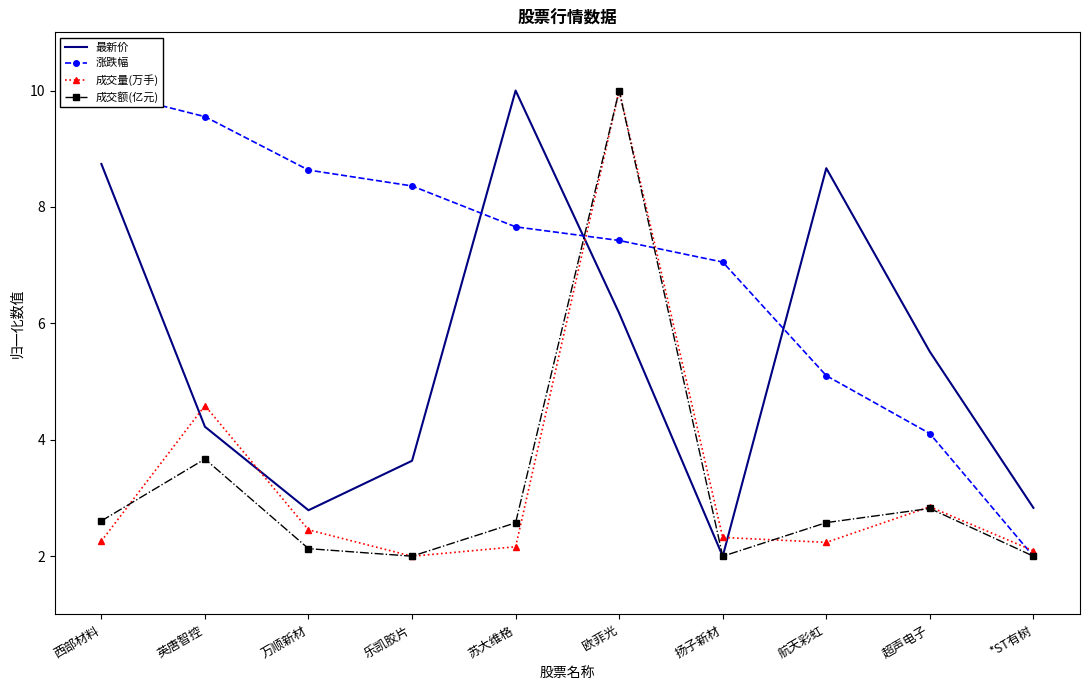

What is the difference between the second highest and minimum values in the 最新价 series?

6.7